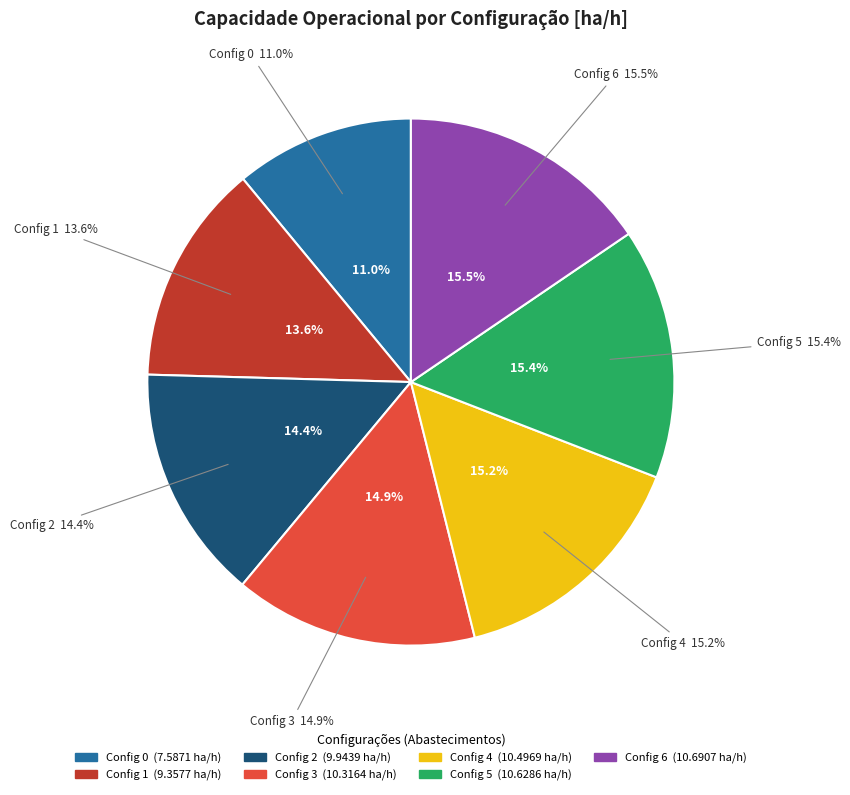

What portion of the pie excludes 2?

85.6%